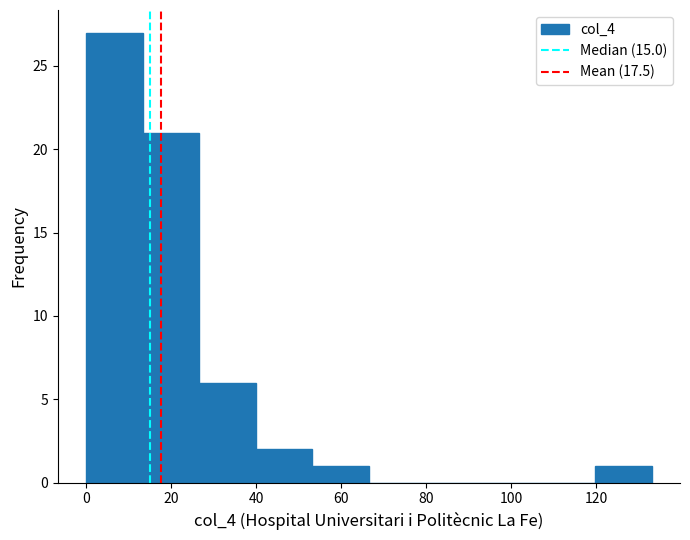

How tall is the bar that spans 54 to 66 on the x-axis? Neither the bar edges nor the heights are printed on the chart, so give them approximately, as read against the axes.

1